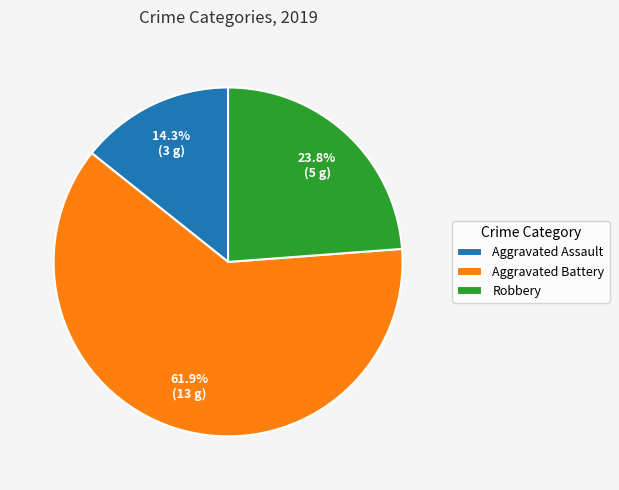

Combined, do Aggravated Assault and Aggravated Battery account for over 50%?

Yes